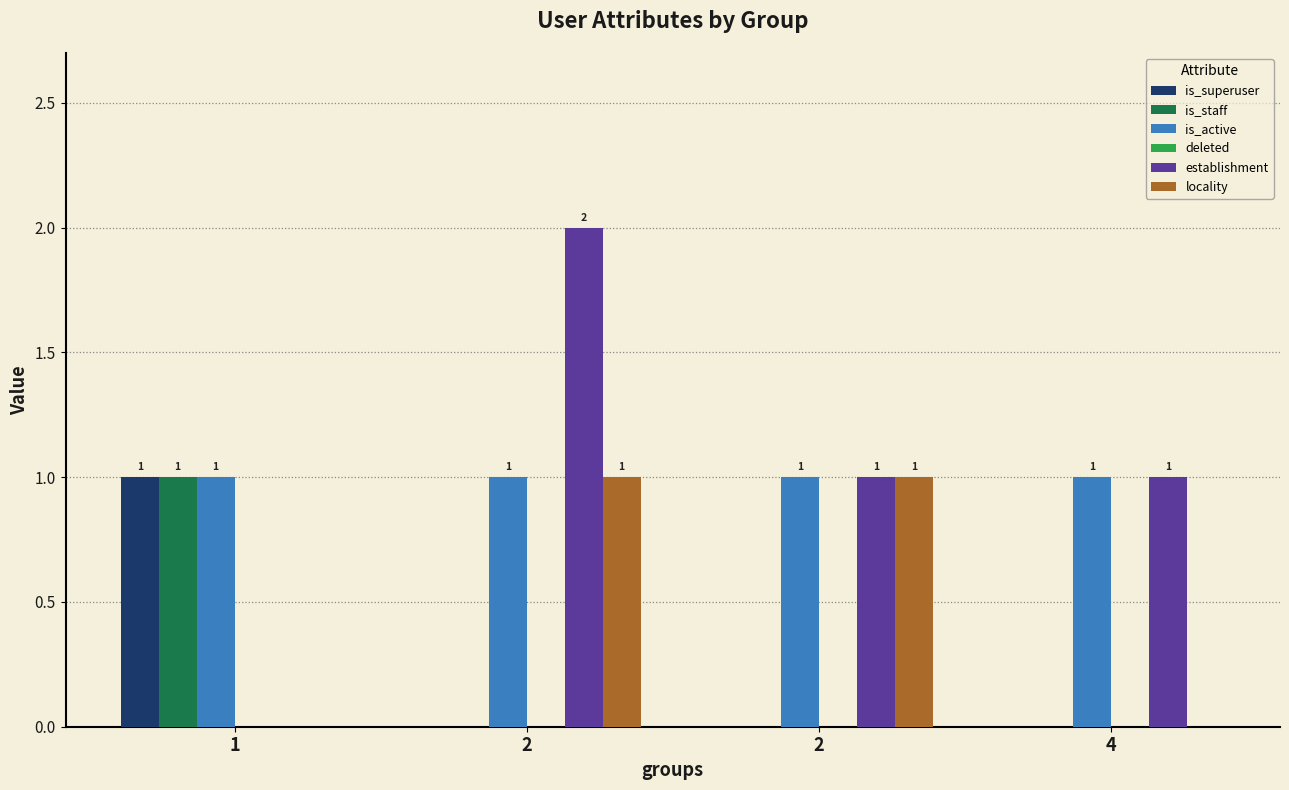

Between 1 and 2, which is larger?

1